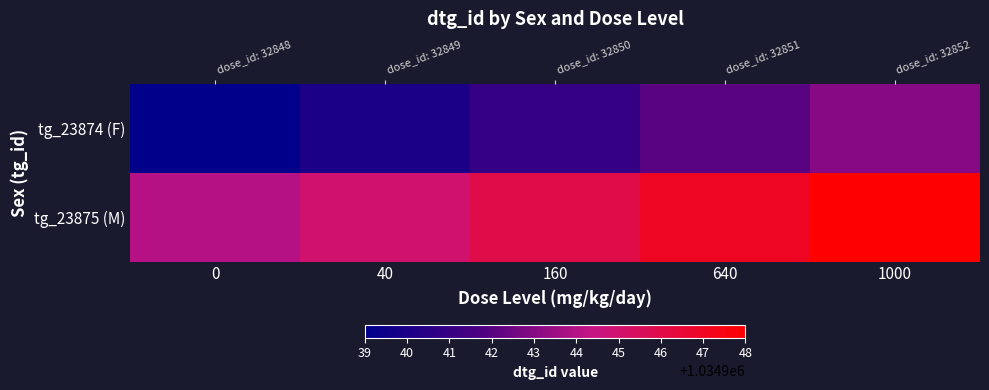

What is the maximum value for tg_23874 (F)?

1034943